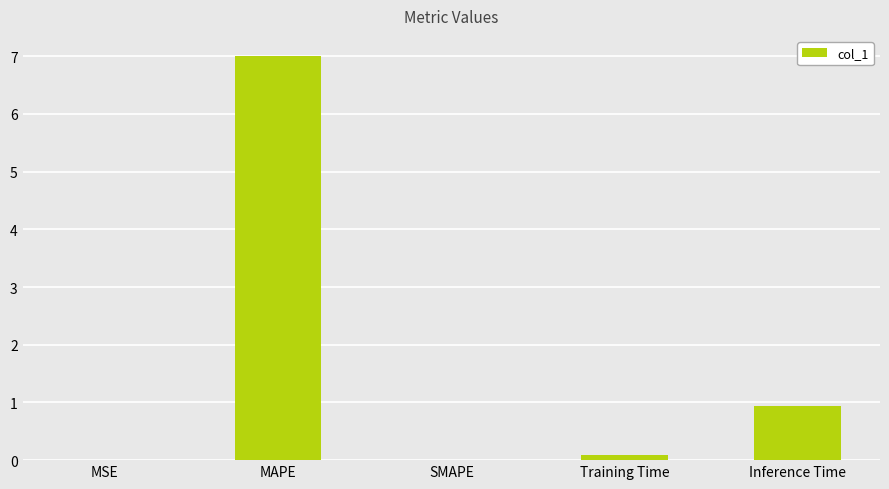

True or false: the data shows 0.3 at Inference Time.

False